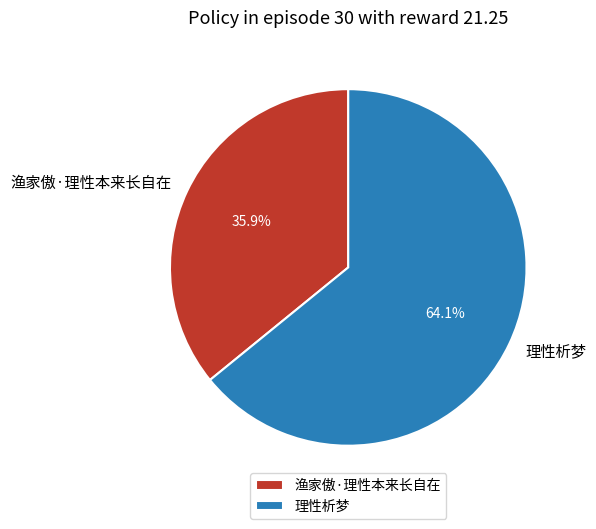

To the nearest percent, what portion does 渔家傲·理性本来长自在 represent?

36%